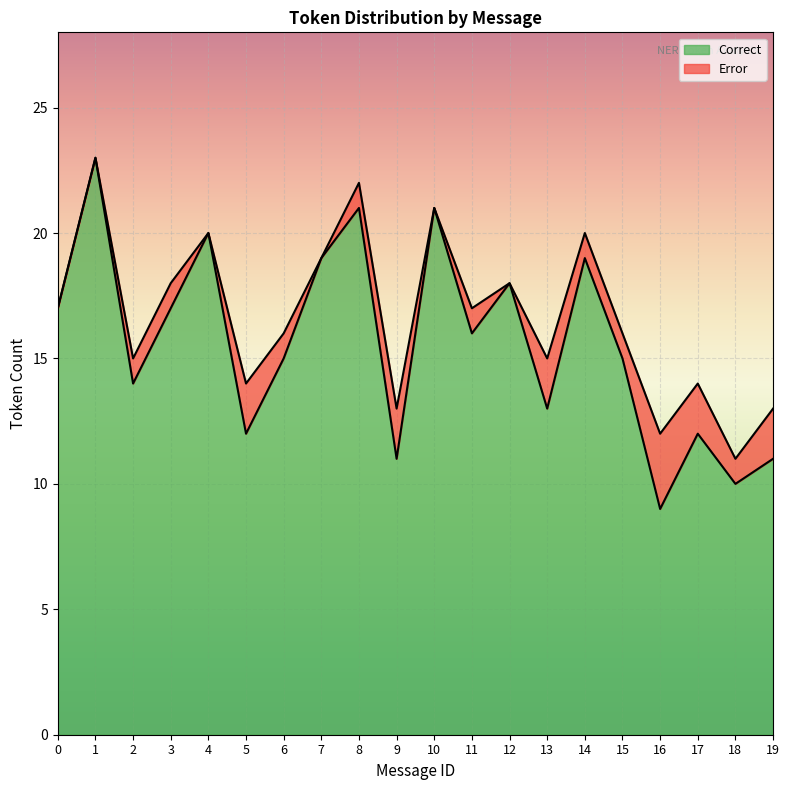

What is the value of the 13th point from the left?

18